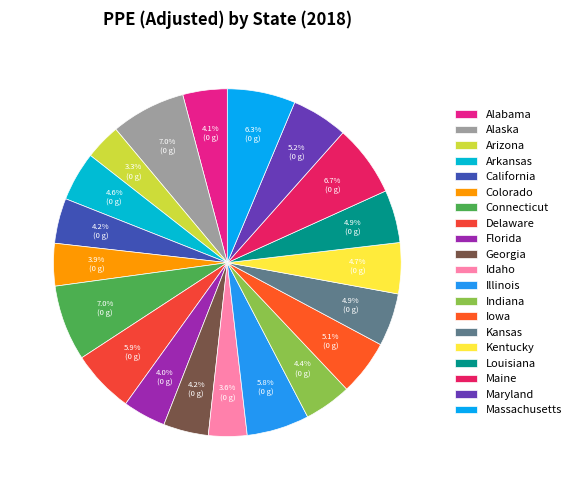

To the nearest percent, what is the difference between the Indiana and Connecticut slice percentages?

3%